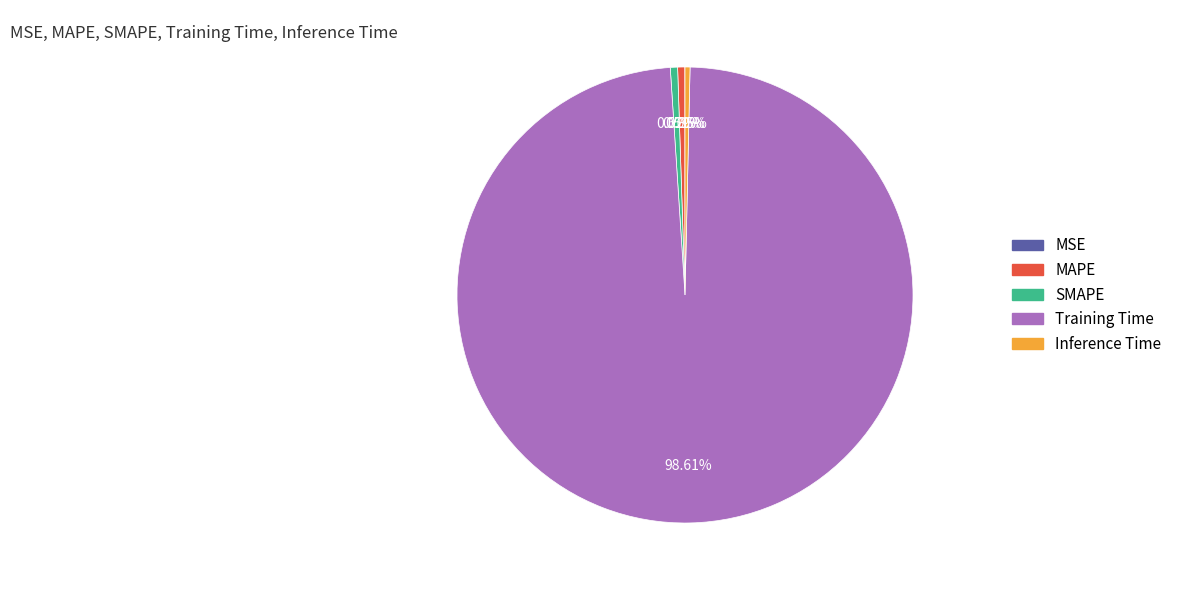

Is Inference Time the majority of the pie?

No